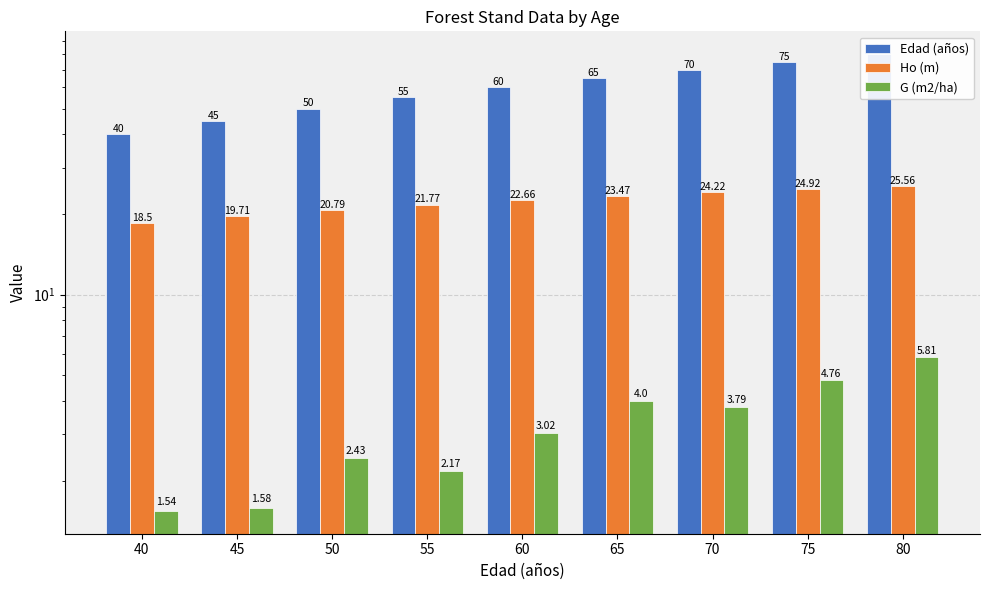

True or false: Ho (m) has a value of 18.5 at 40.

True